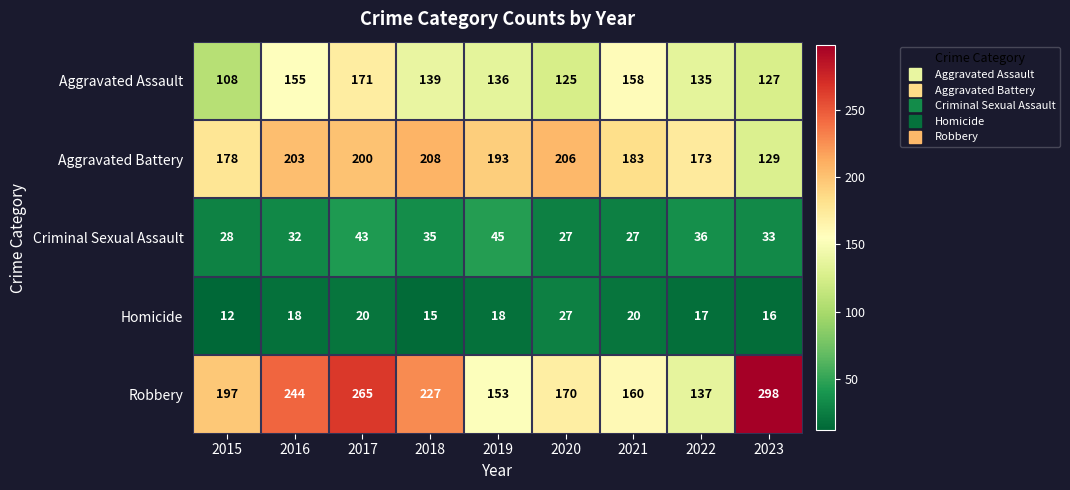

What is the lowest value of the Robbery series?

137